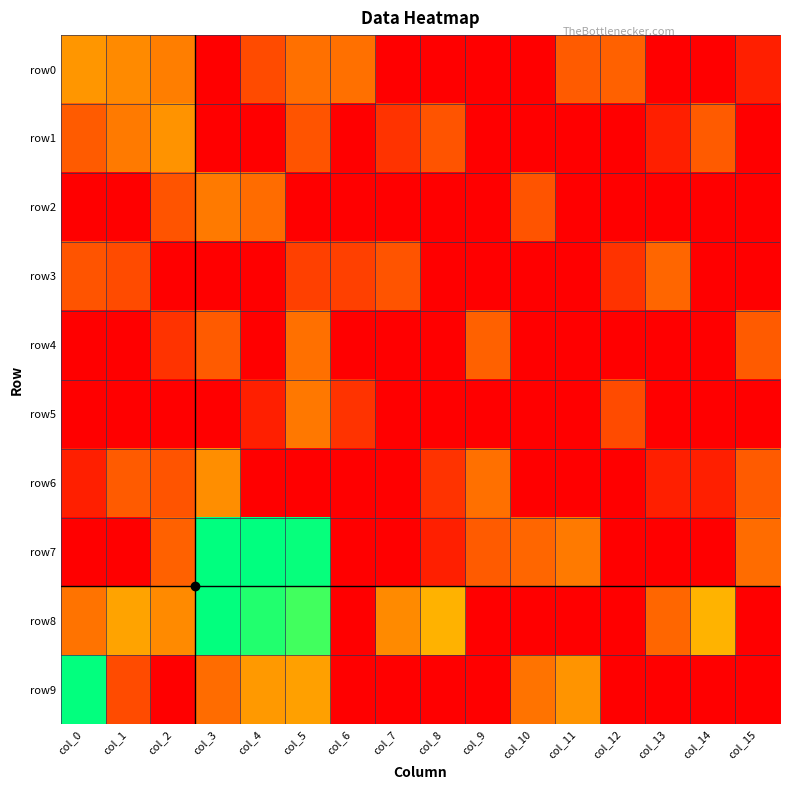

What is the total value across all series at col_4?

23.8